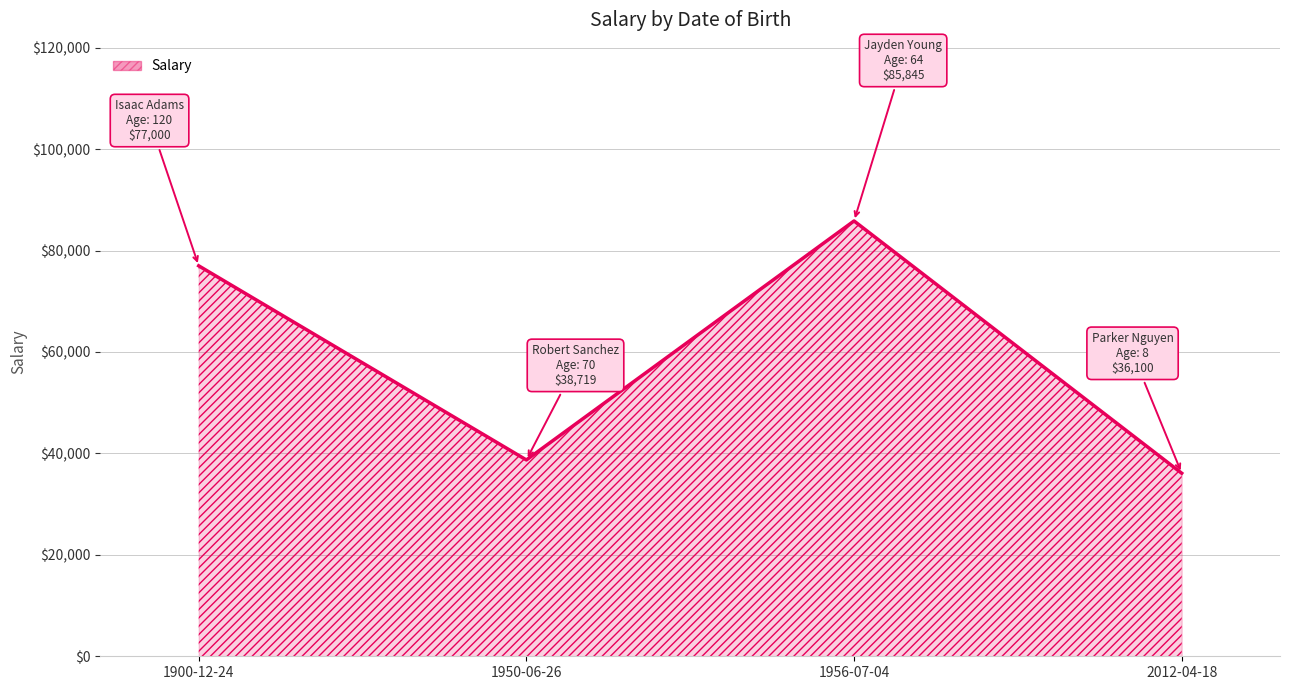

What position from the right is 1900-12-24?

4